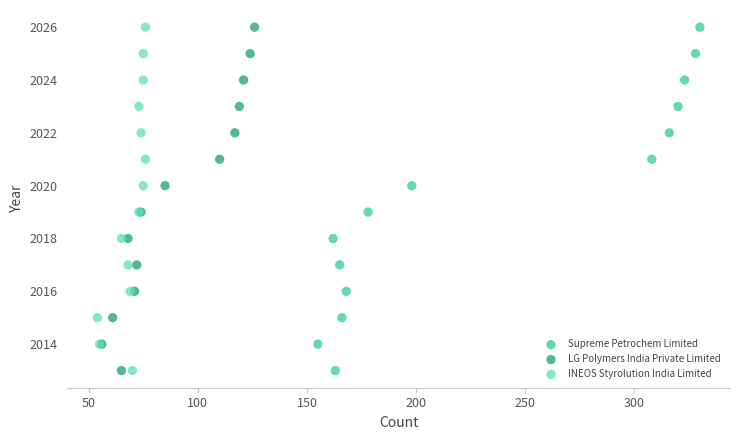

What are all the series names shown in the legend?

Supreme Petrochem Limited, LG Polymers India Private Limited, INEOS Styrolution India Limited